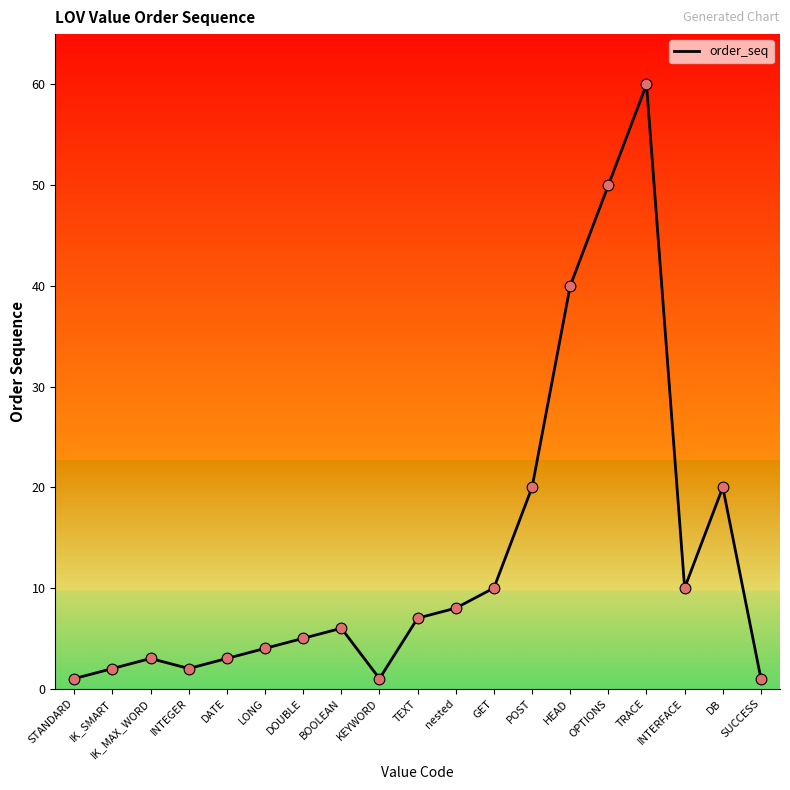

Which has a higher value, LONG or DOUBLE?

DOUBLE